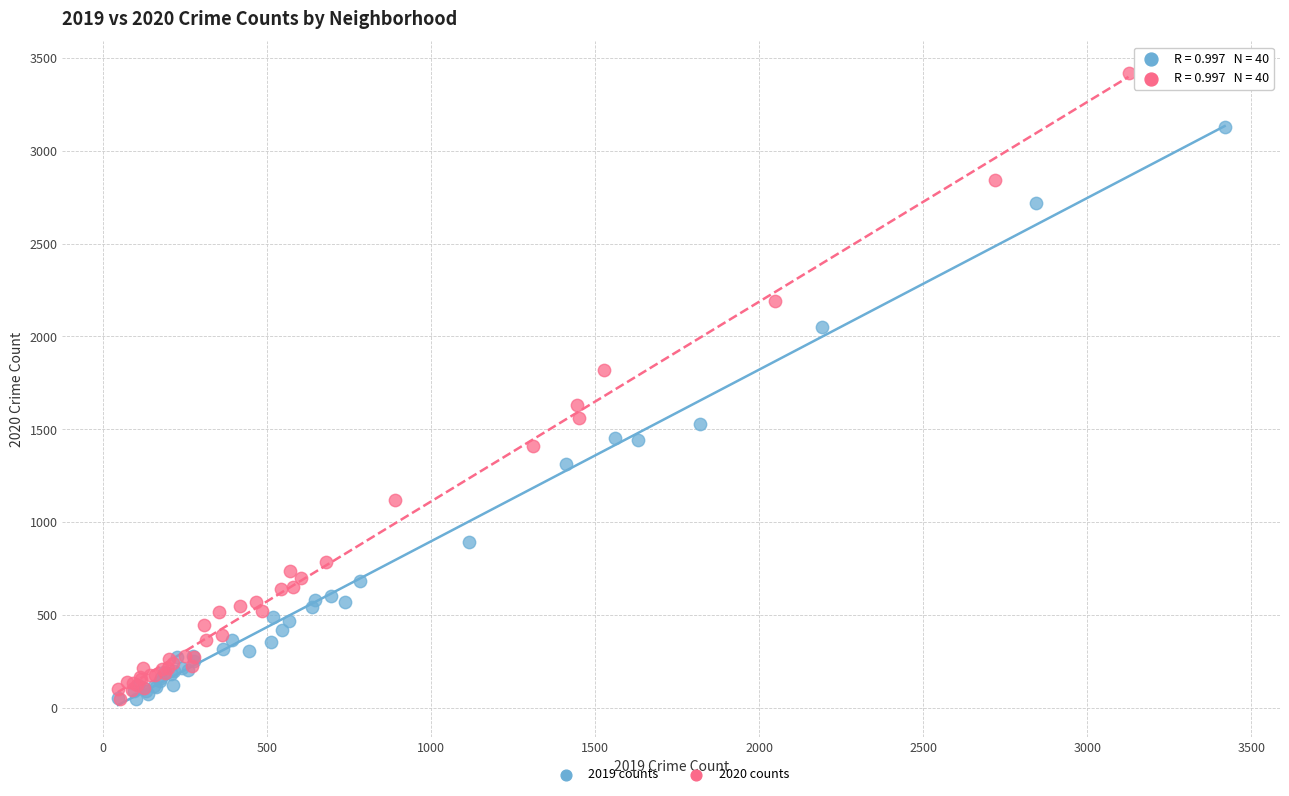

Which series contains the highest Y value?

2020 counts